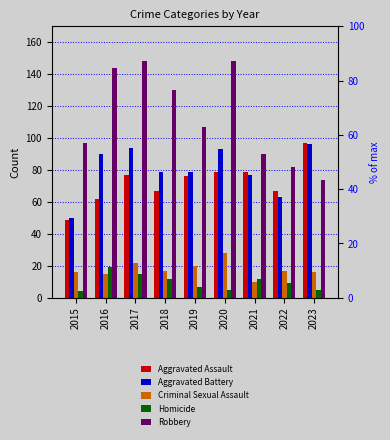

The Robbery series shows 46 at 2022. True or false?

False